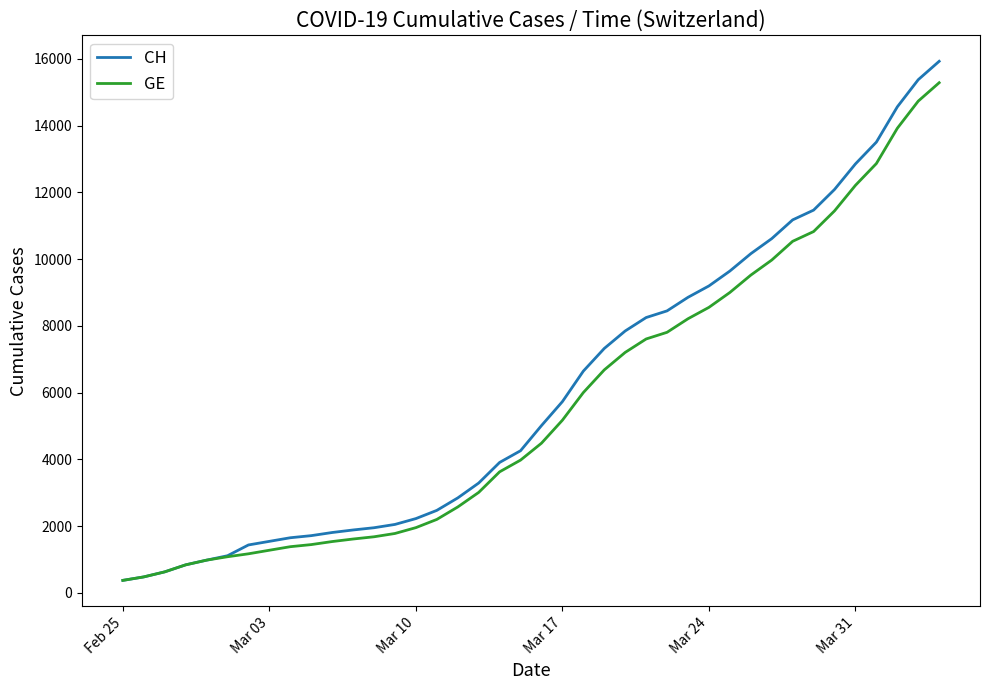

Does the chart display data point markers on the line(s)?

No